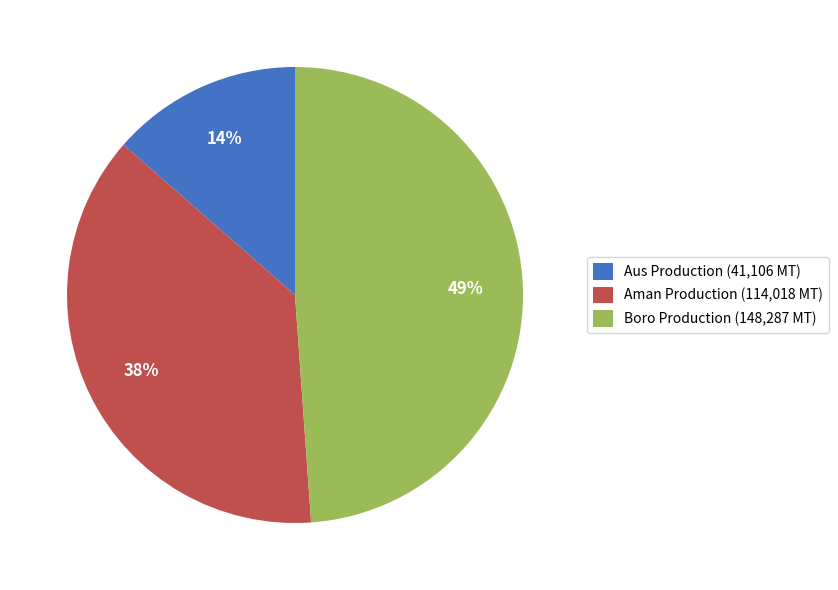

Is there a majority slice in this chart?

No